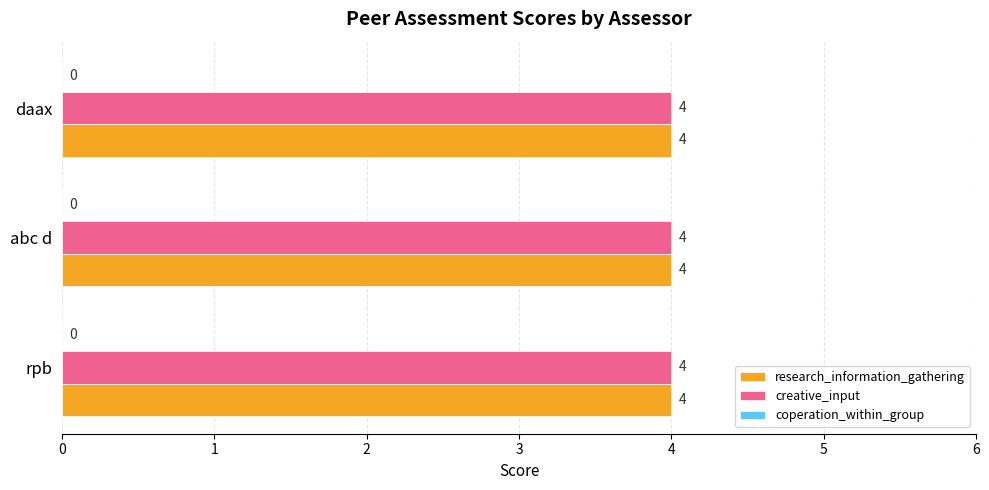

What is the spread (max minus min) of values at abc d?

4